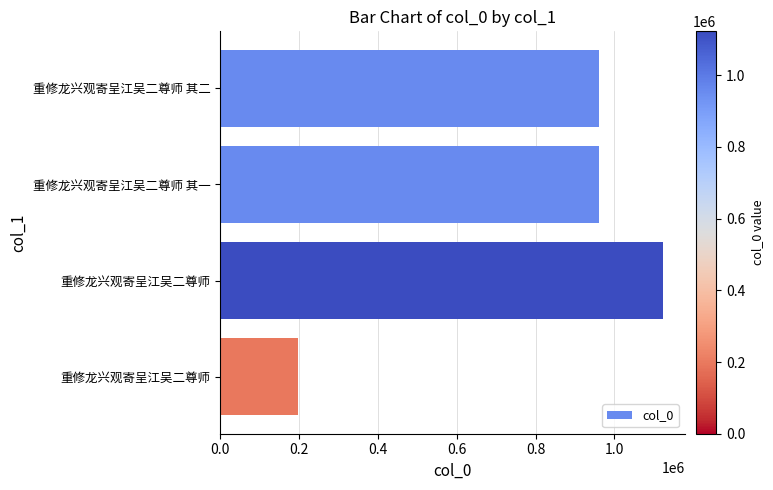

What is the minimum value shown in the chart?

196877